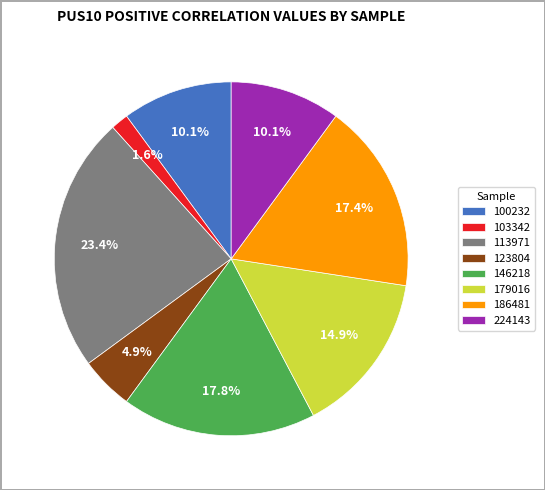

How much of the chart is everything except 113971?

76.6%